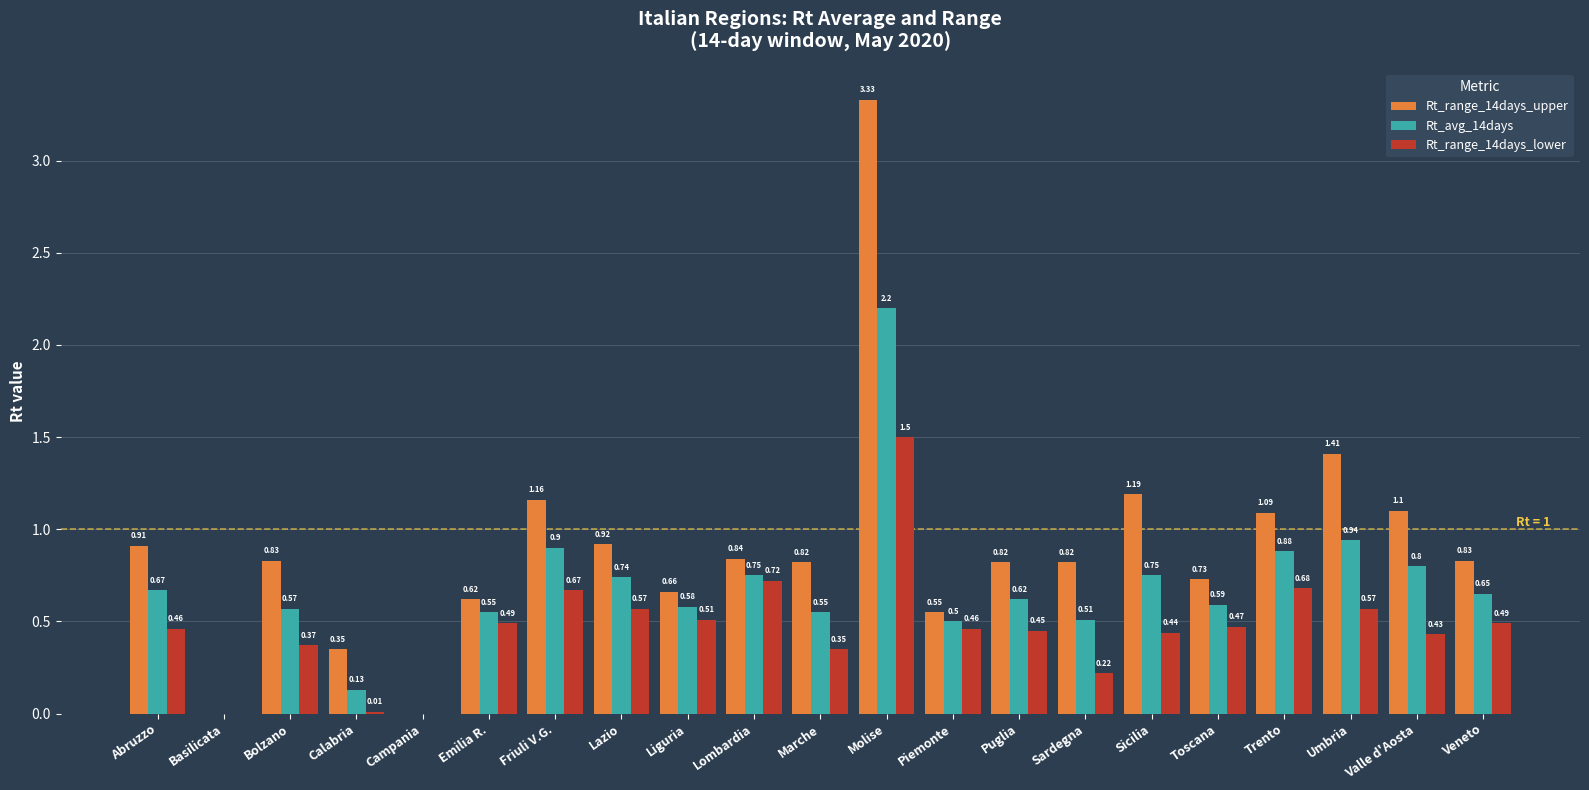

Which category has the highest value in the Rt_avg_14days series?

Molise